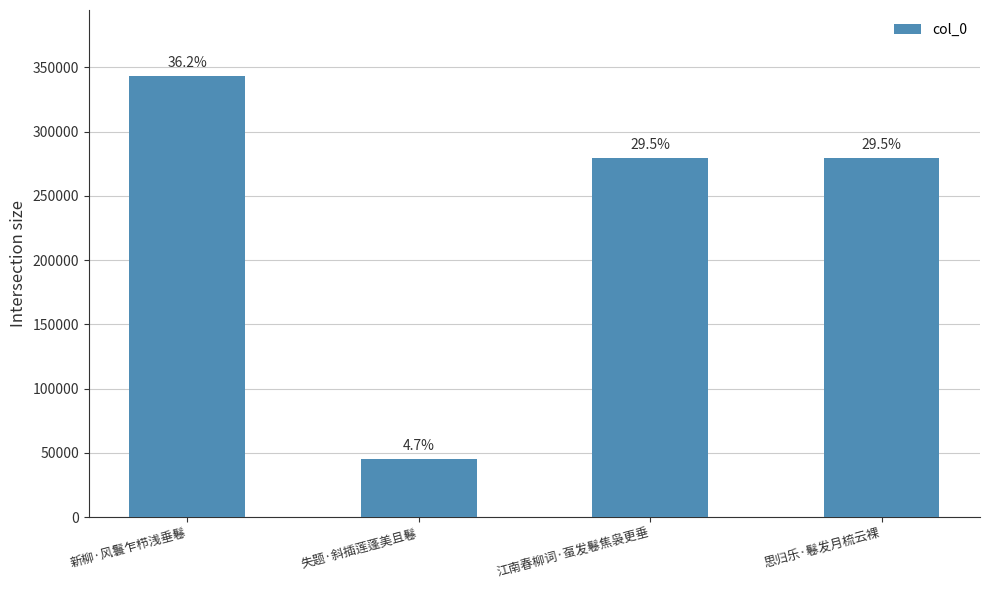

What is the approximate value at 新柳·风鬟乍栉浅垂鬈?

343158